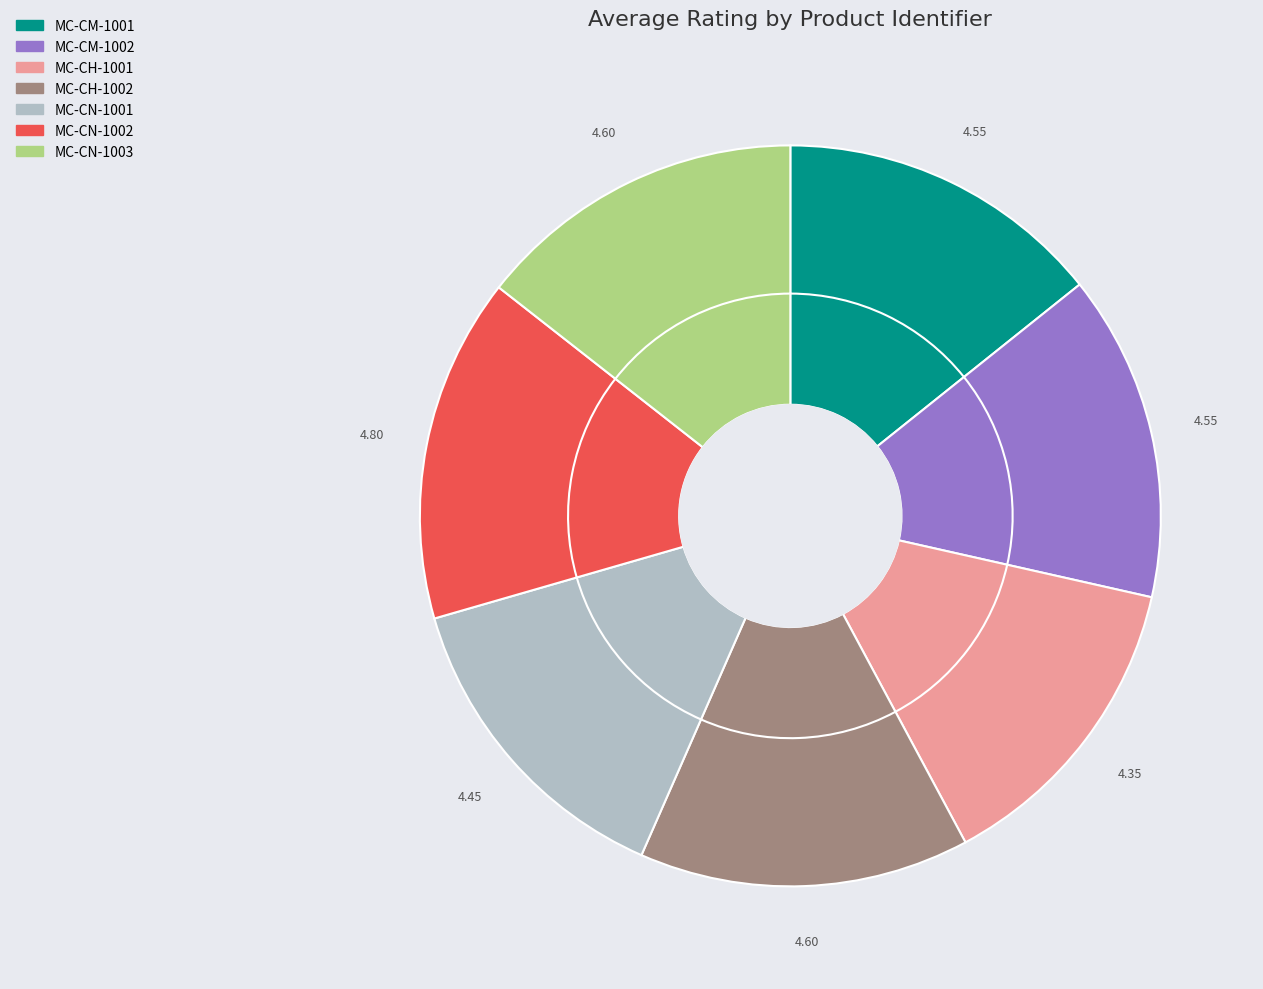

Is it true that MC-CN-1003 is 20% of the pie?

False